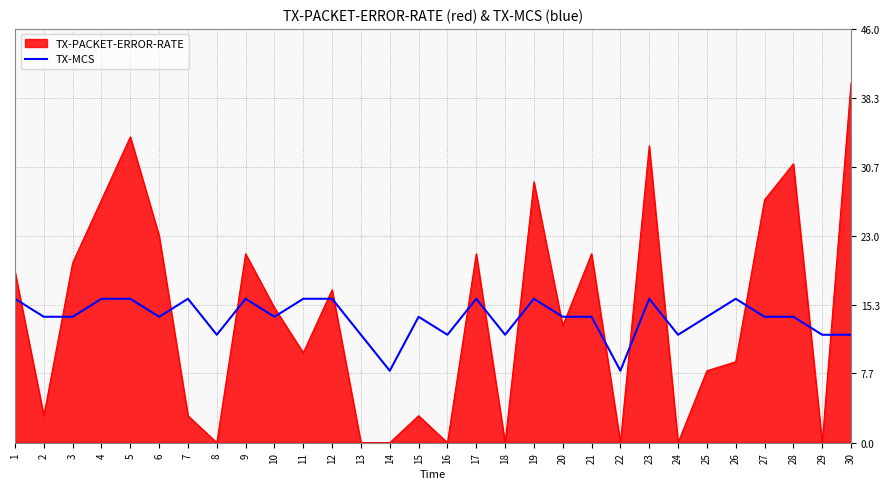

Is it true that TX-MCS equals 14 at 25?

True